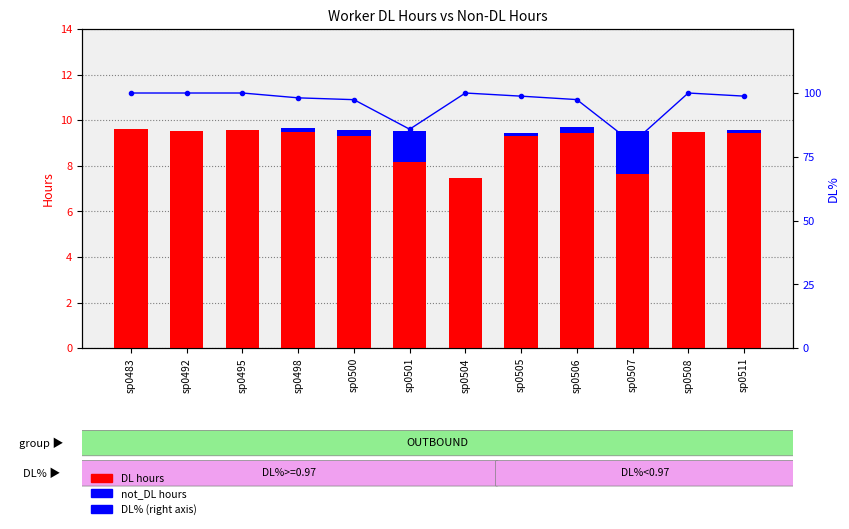

At which category is the sum across all series the highest?

sp0483